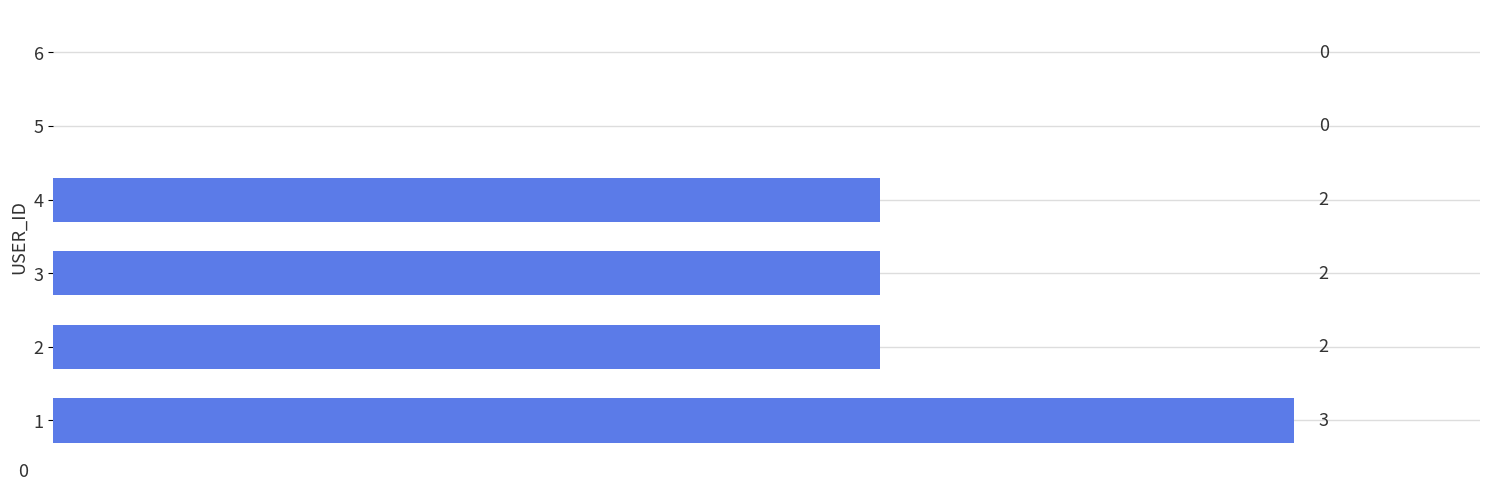

Is it true that the value at 2 is 3?

False